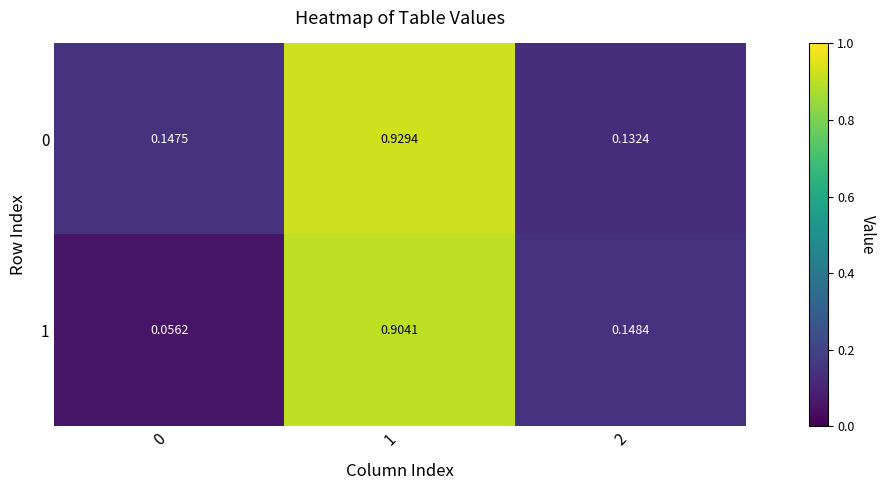

Is the value of 0 at 2 greater than the value of 1 at 2?

No